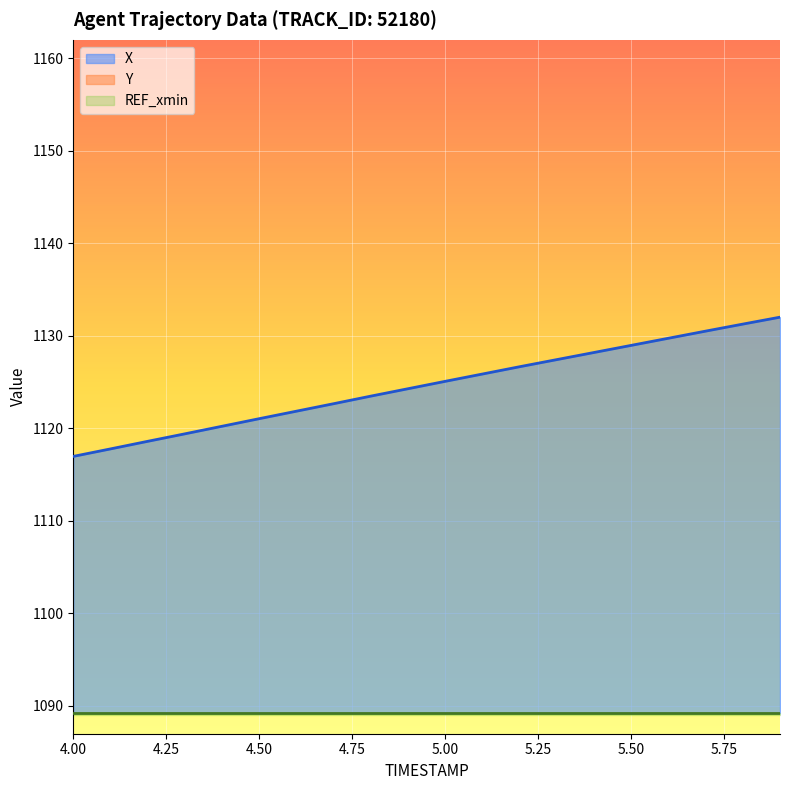

What is the label of the 8th point from the right?

5.2